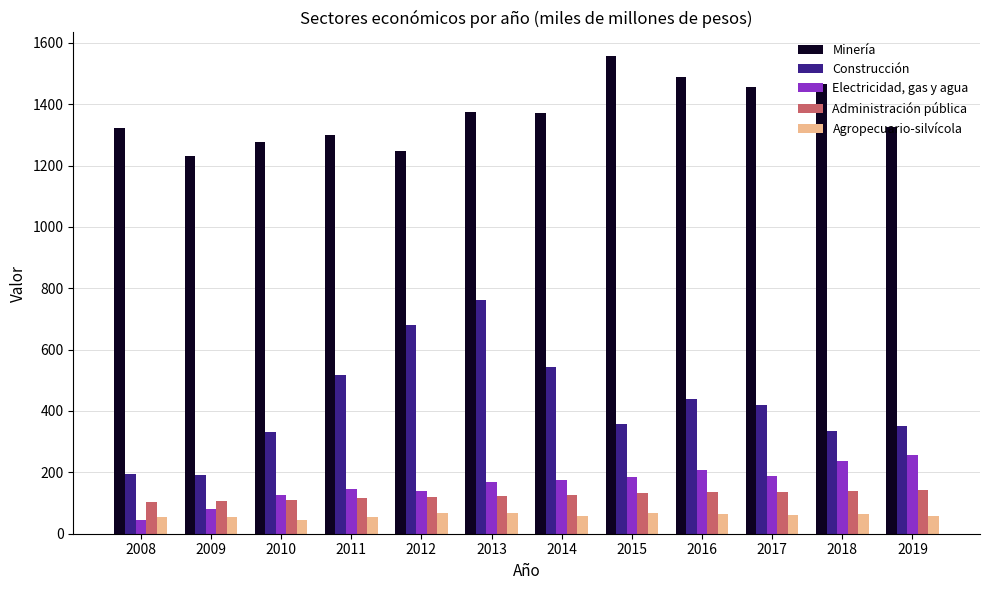

At which category is the sum across all series the highest?

2013